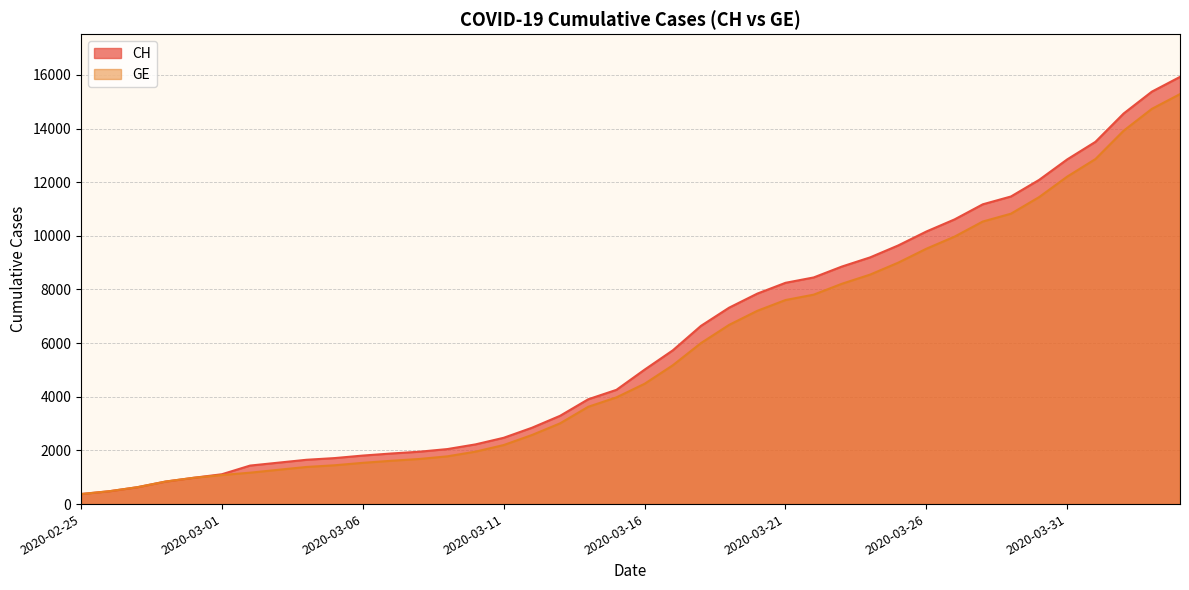

Is it true that CH equals 1806 at 2020-03-12?

False